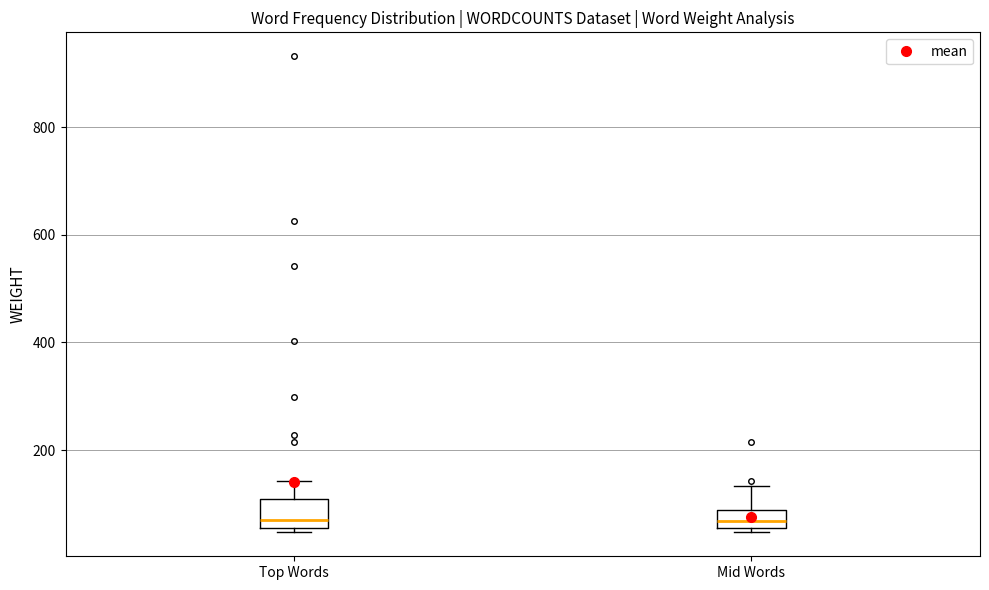

Where is the upper edge of the box for Top Words on the y-axis? The values are not printed on the chart, so give them approximately, as read against the axis.

100